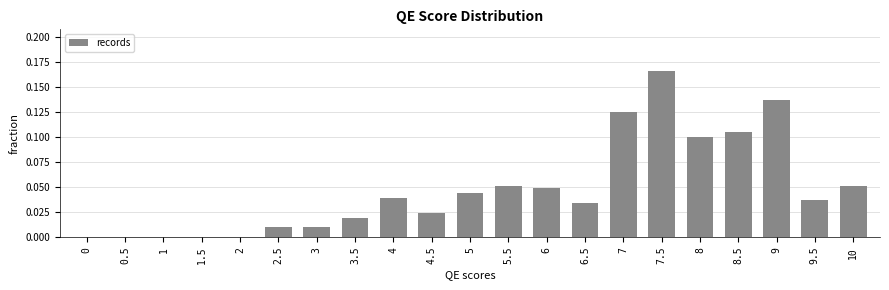

The value at 3 is 0.0. True or false?

True